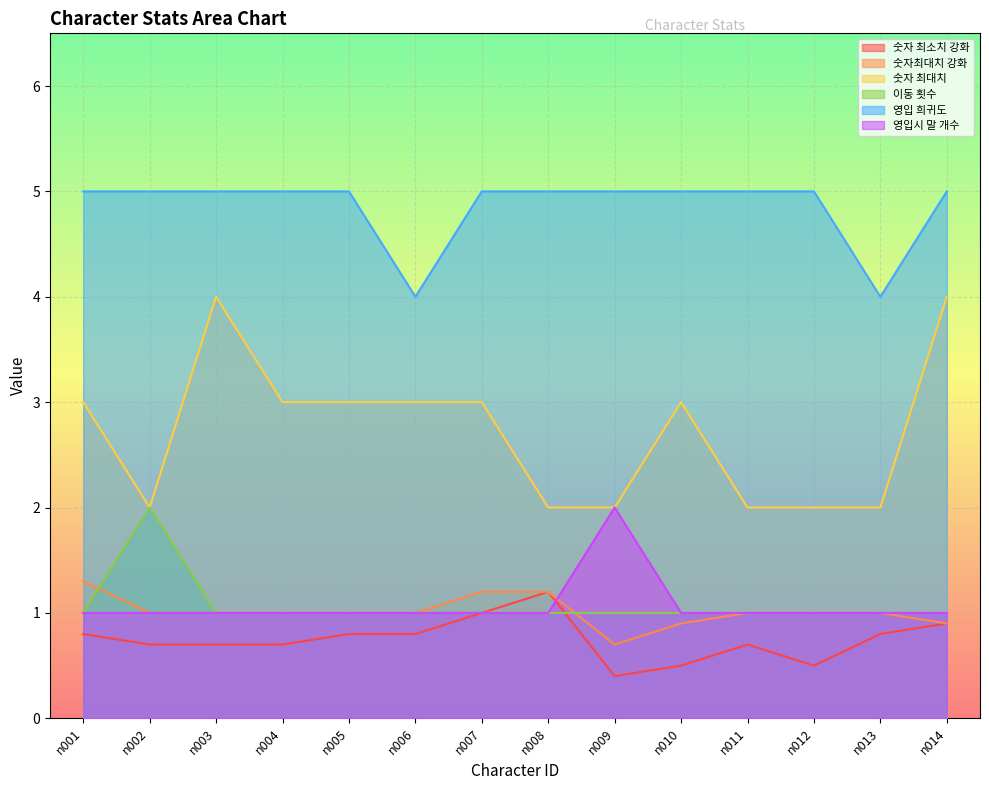

At how many categories does at least one series exceed 1?

14